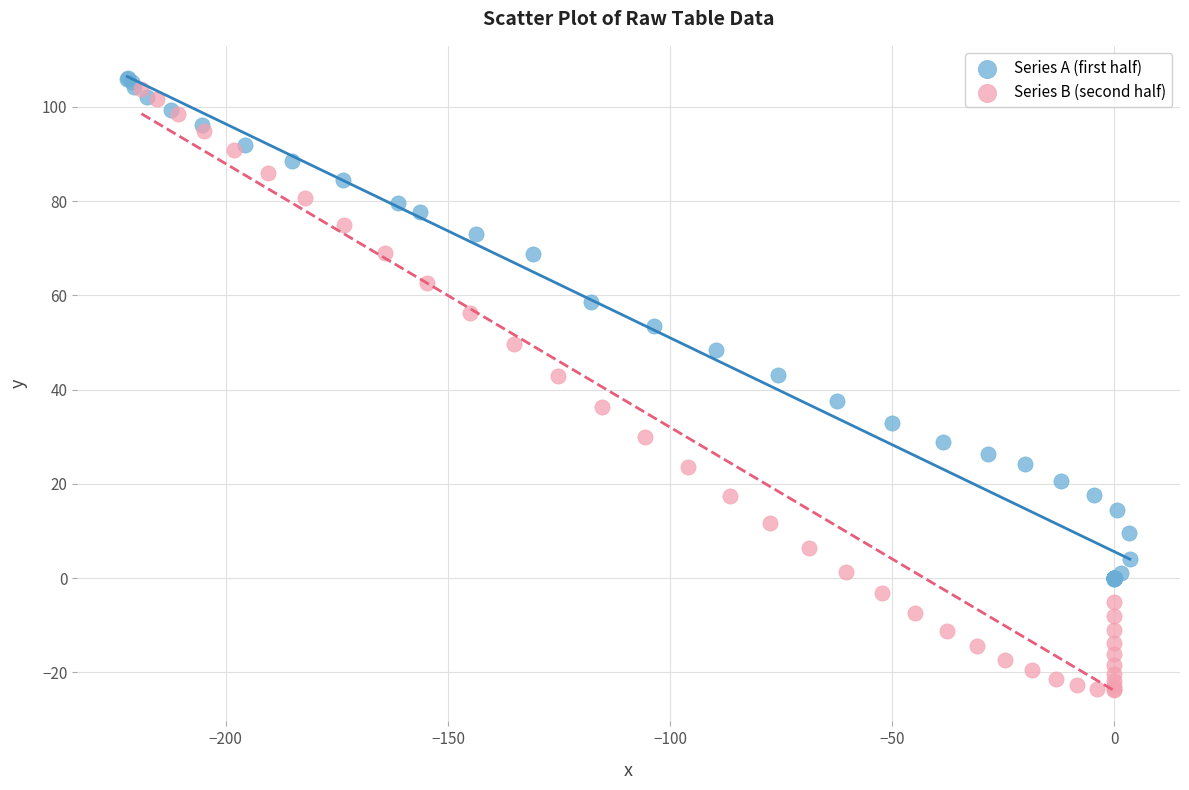

Which series reaches the minimum Y coordinate?

Series B (second half)